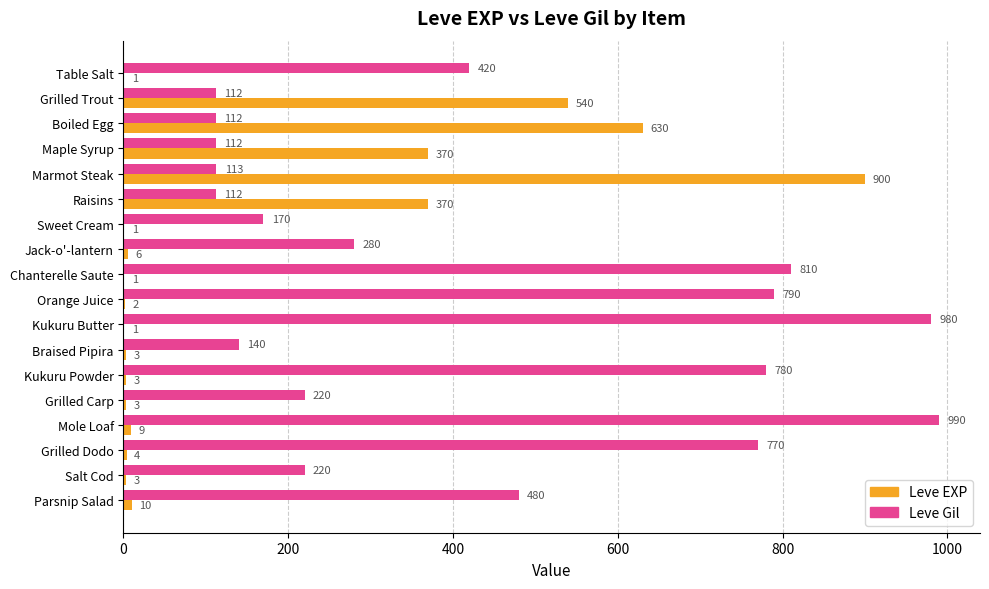

What is the sum of all Leve EXP values?

2857